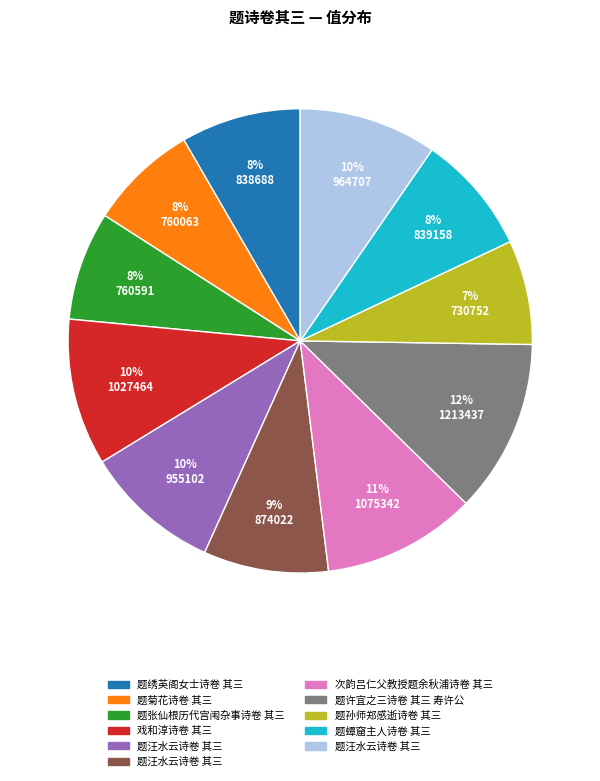

To the nearest percent, what is the average slice percentage?

9%